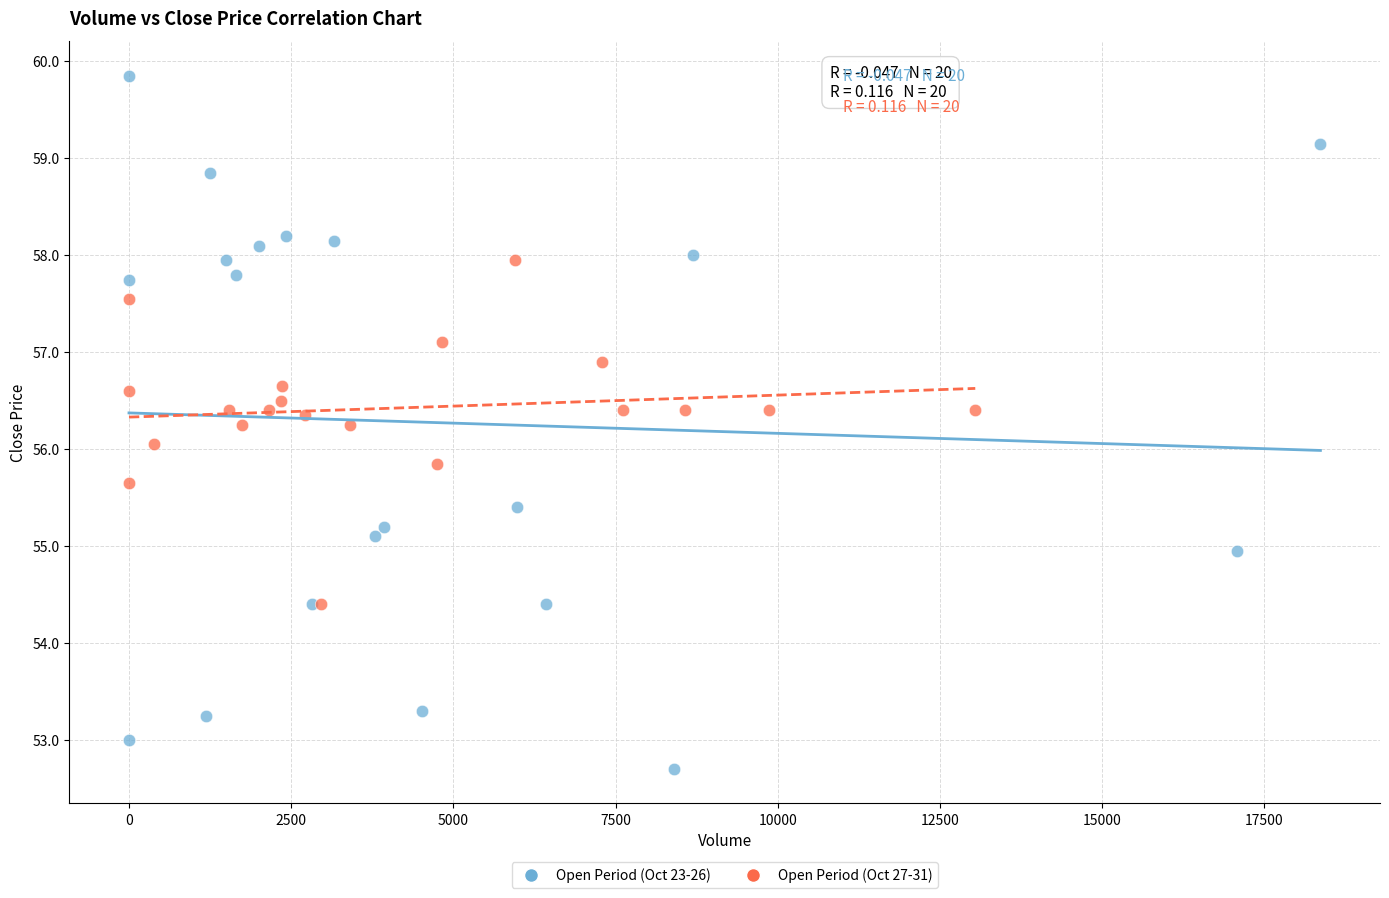

Which series has the widest spread of Y values?

Open Period (Oct 23-26)